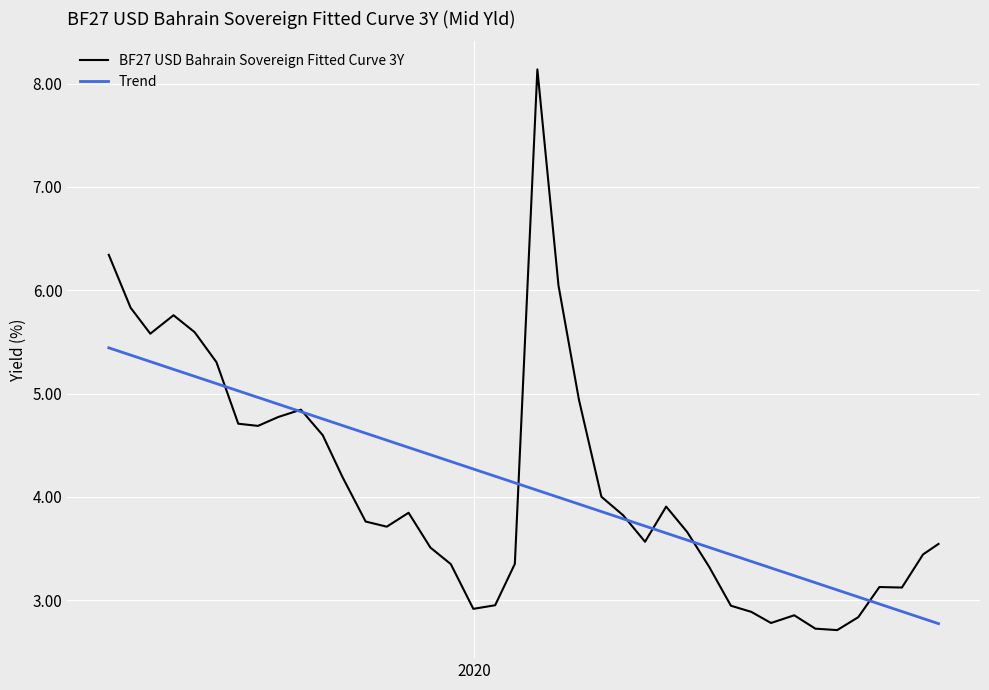

What is the greatest value displayed?

8.1